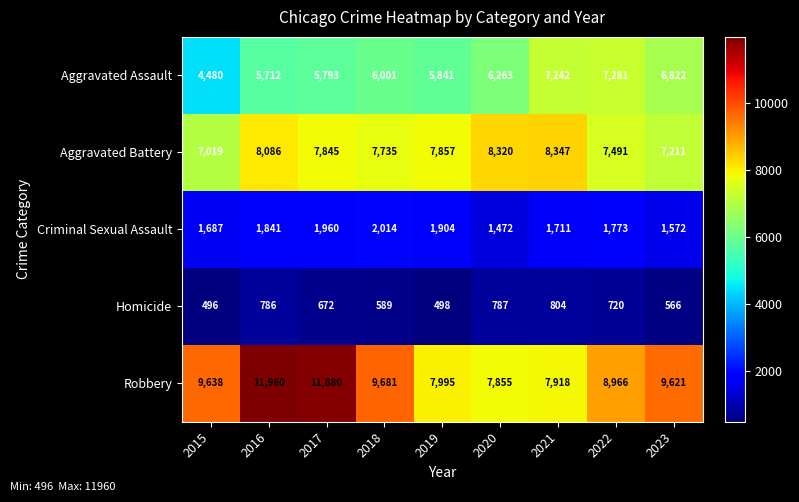

Rank the series by their maximum value, from highest to lowest.

Robbery, Aggravated Battery, Aggravated Assault, Criminal Sexual Assault, Homicide